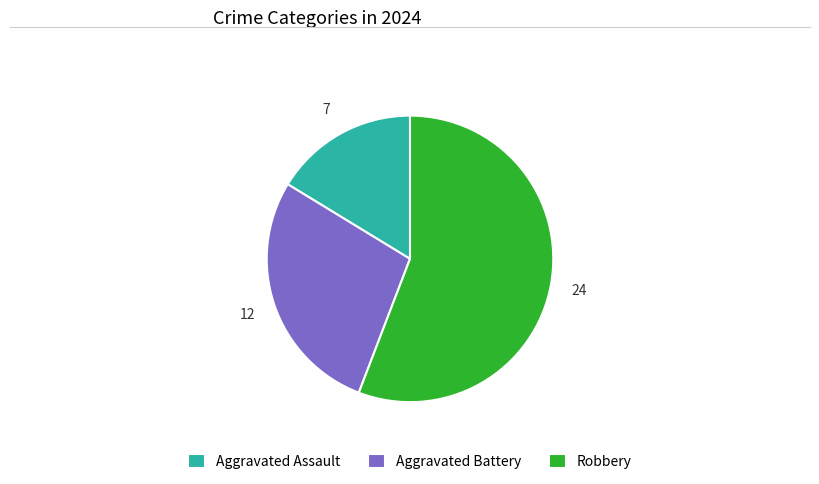

Count the number of slices in the pie.

3